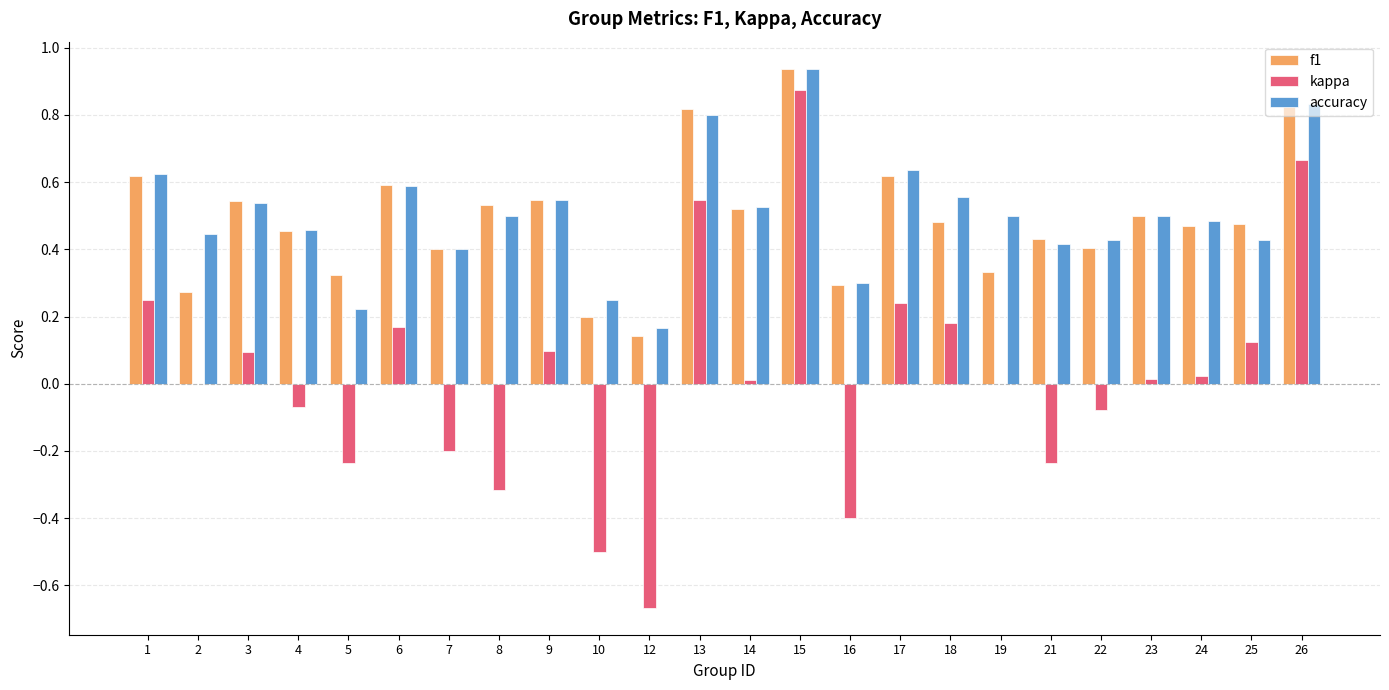

The accuracy series shows 0.4 at 10. True or false?

False